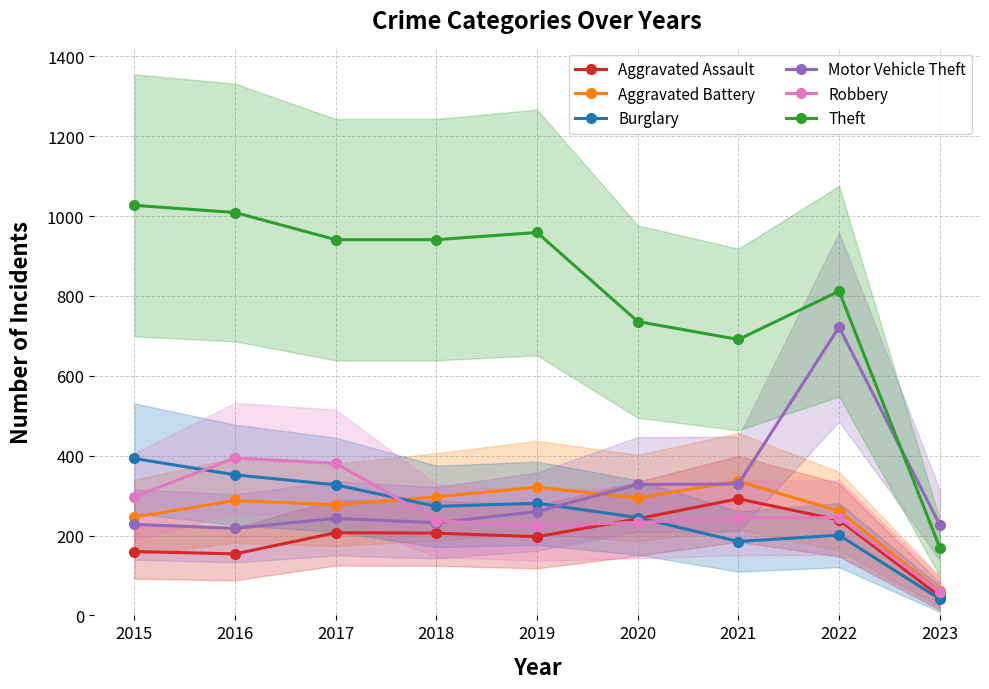

Does the chart display data point markers on the line(s)?

Yes